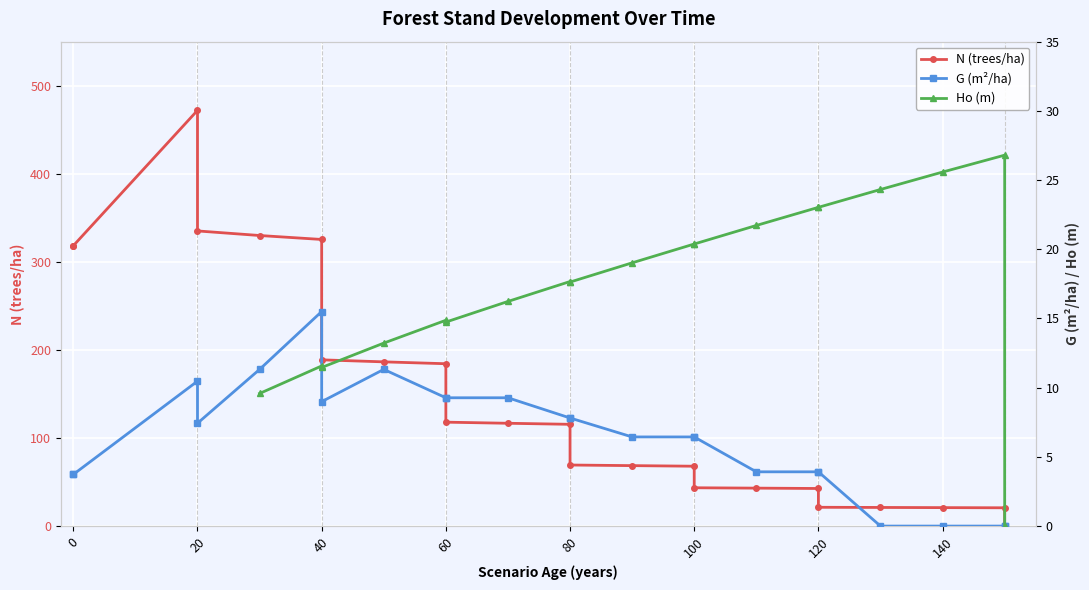

At which category is the sum across all series the highest?

20